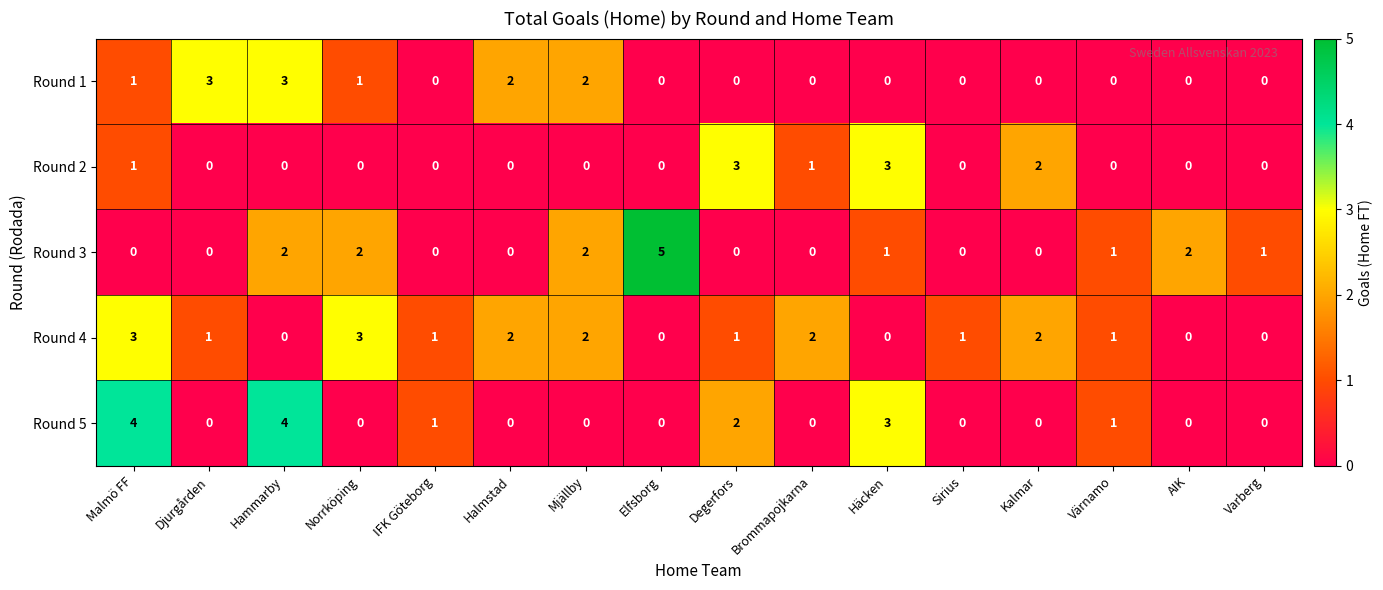

The Round 2 series shows -2 at Elfsborg. True or false?

False